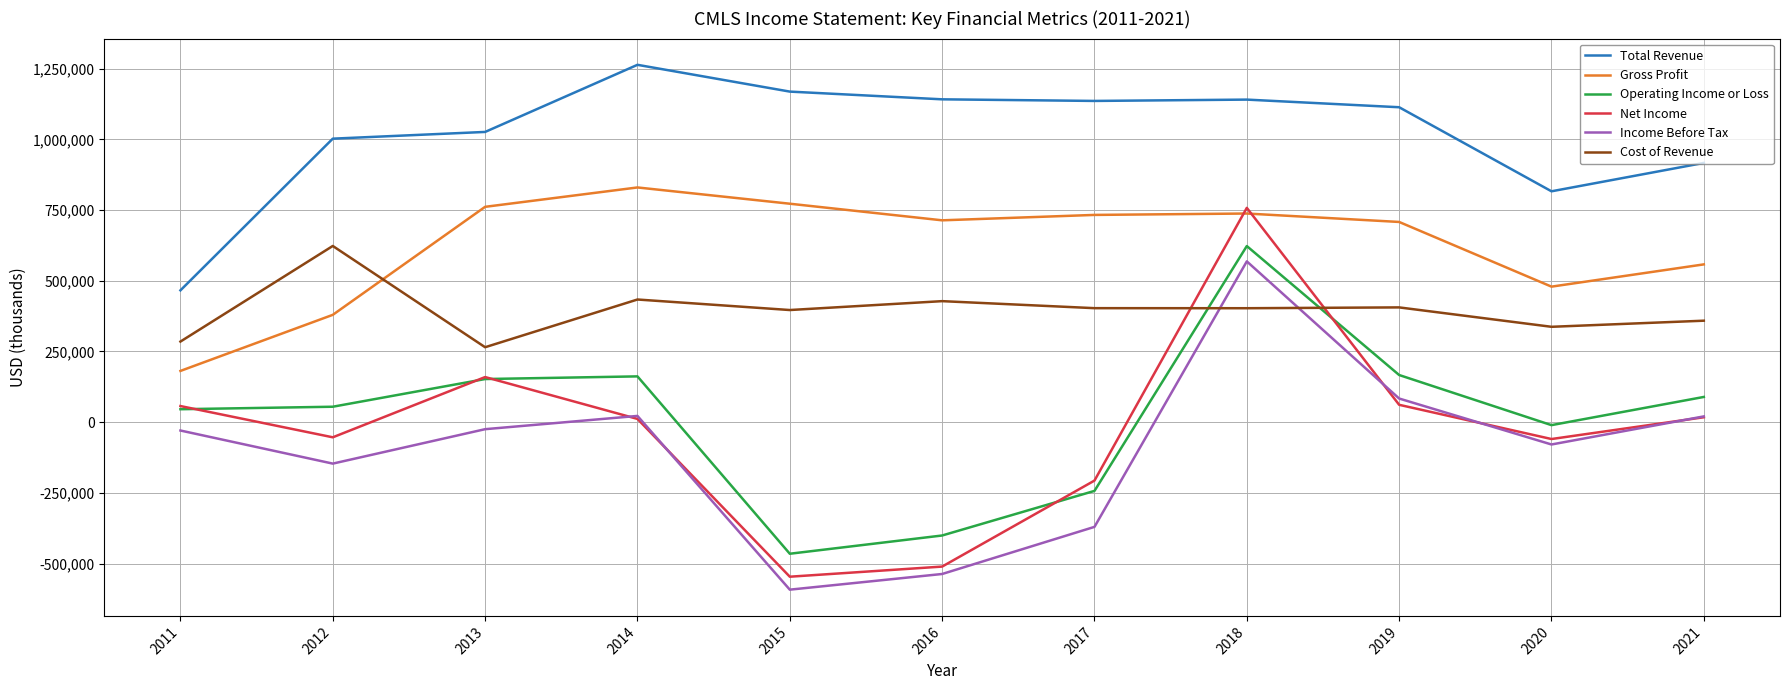

The value of Gross Profit at 2017 is 988860. True or false?

False